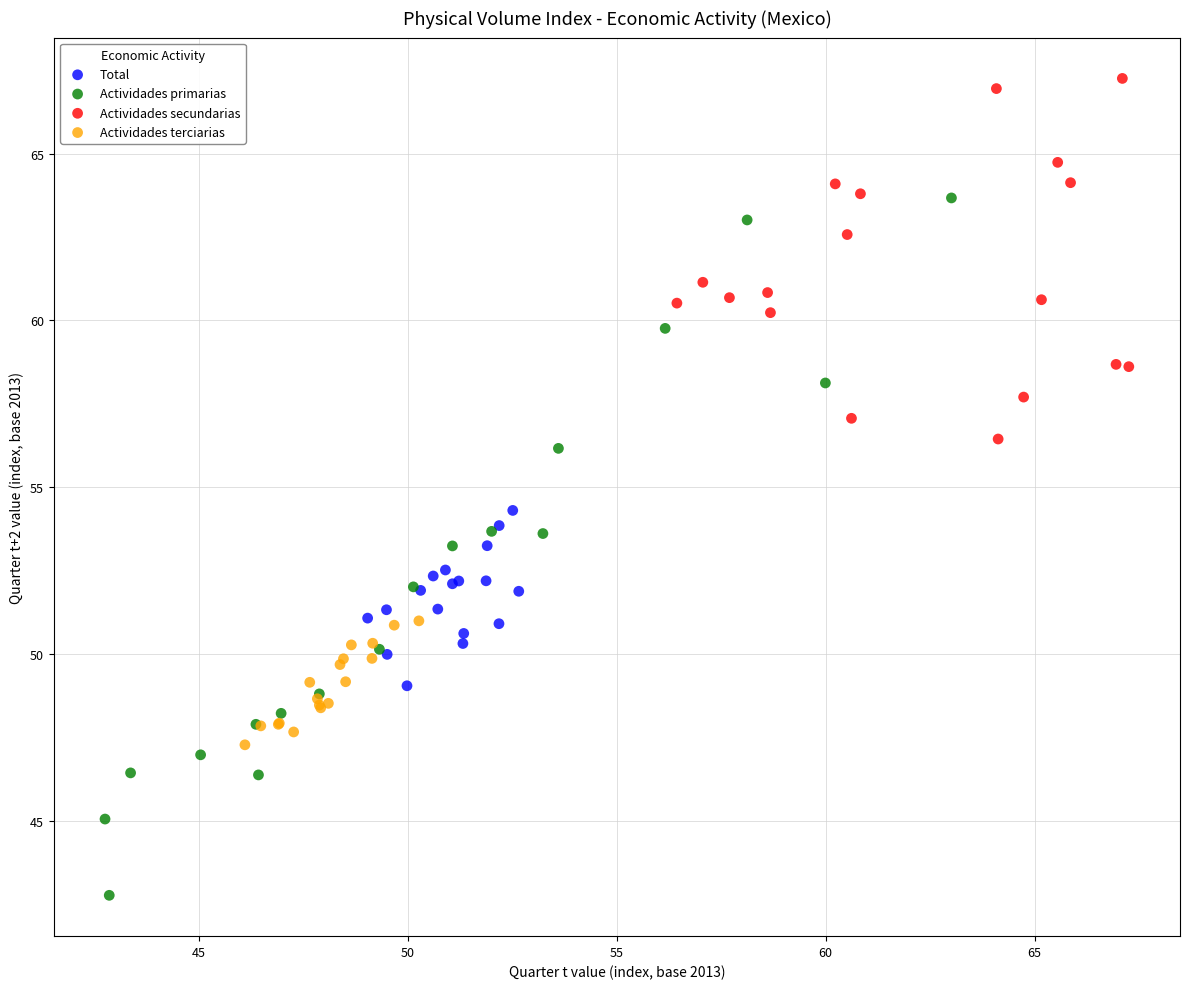

What are all the series names shown in the legend?

Total, Actividades primarias, Actividades secundarias, Actividades terciarias